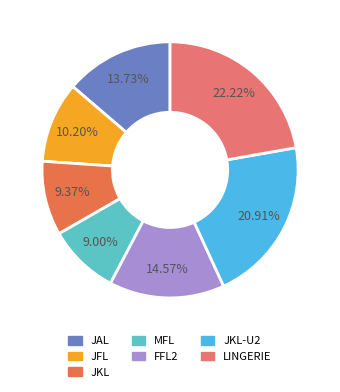

Is there any slice that represents more than half of the pie?

No